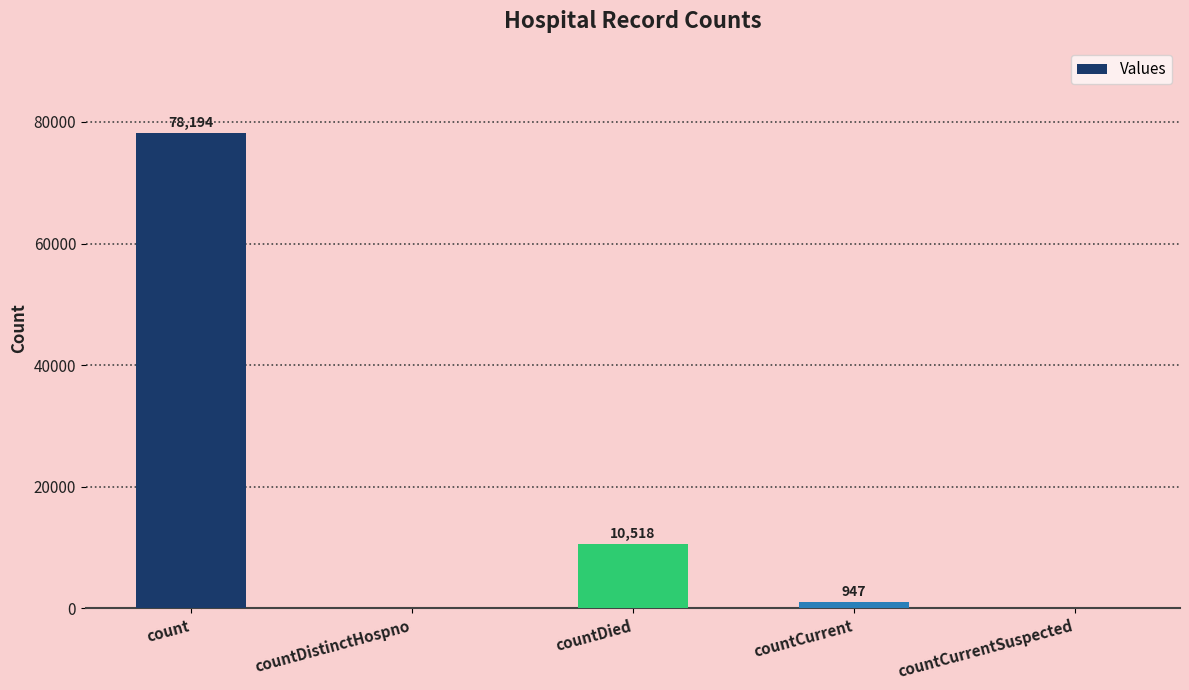

At which label is the value closest to 39097?

countDied